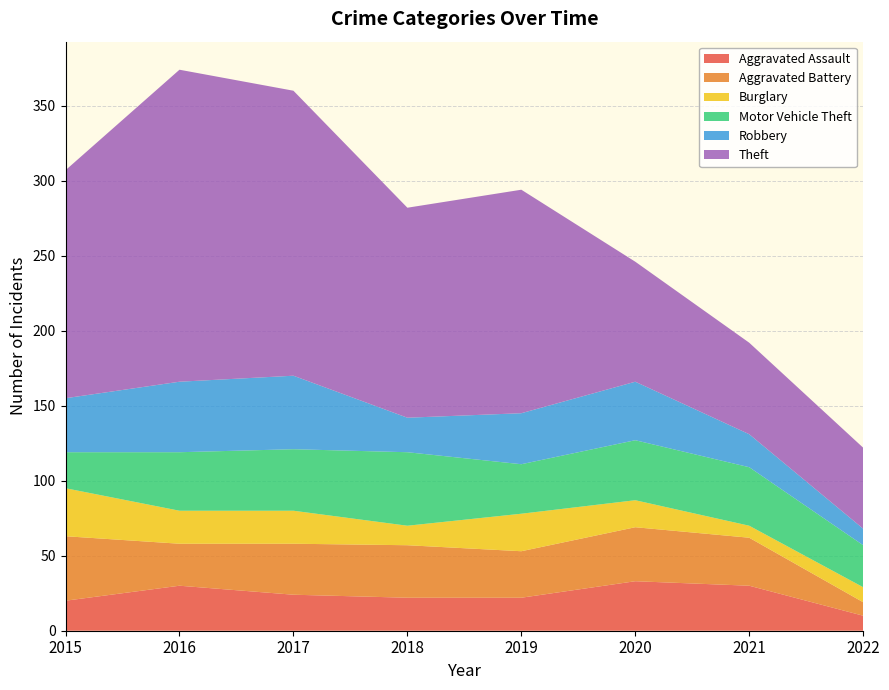

Reading left to right, list all the values displayed in this chart.

Aggravated Assault: 2015=20	2016=30	2017=24	2018=22	2019=22	2020=33	2021=30	2022=10
Aggravated Battery: 2015=43	2016=28	2017=34	2018=35	2019=31	2020=36	2021=32	2022=9
Burglary: 2015=32	2016=22	2017=22	2018=13	2019=25	2020=18	2021=8	2022=10
Motor Vehicle Theft: 2015=24	2016=39	2017=41	2018=49	2019=33	2020=40	2021=39	2022=28
Robbery: 2015=36	2016=47	2017=49	2018=23	2019=34	2020=39	2021=22	2022=11
Theft: 2015=152	2016=208	2017=190	2018=140	2019=149	2020=80	2021=61	2022=54